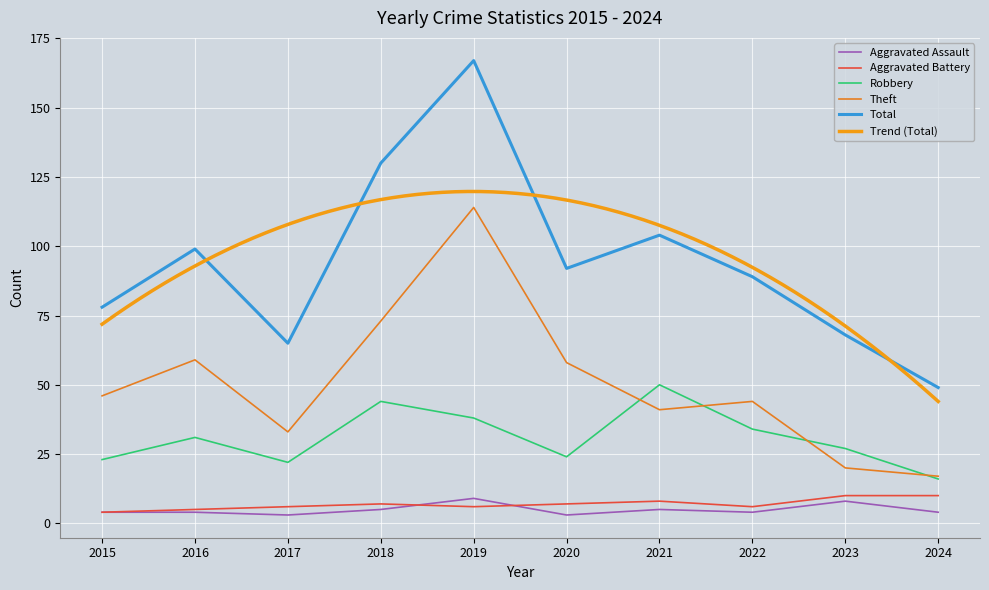

Which series has the largest total across all categories?

Total